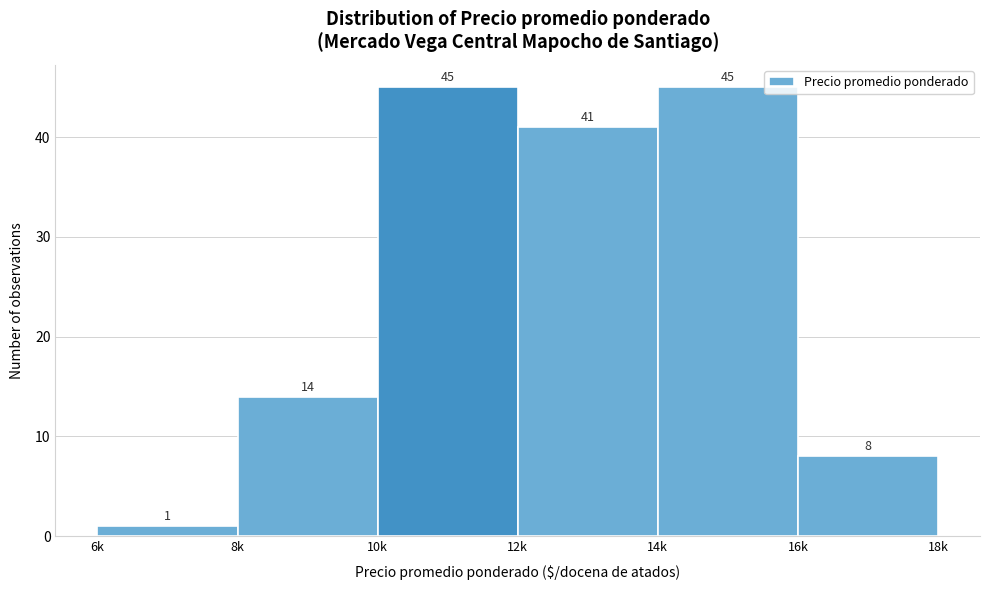

Reading left to right, extract all data points from this chart.

6k=1	8k=14	10k=45	12k=41	14k=45	16k=8